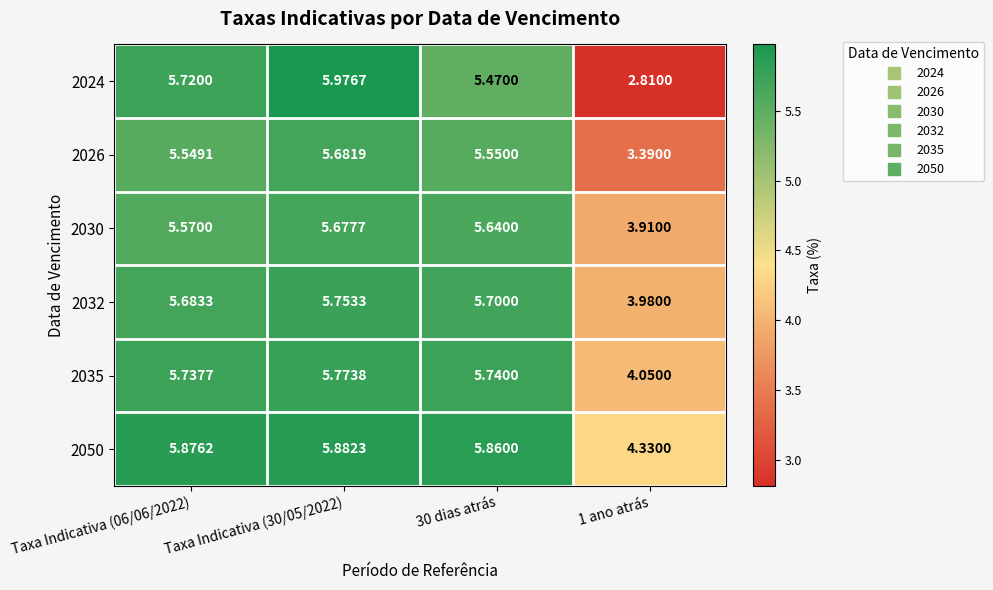

How many data points does each series have?

4